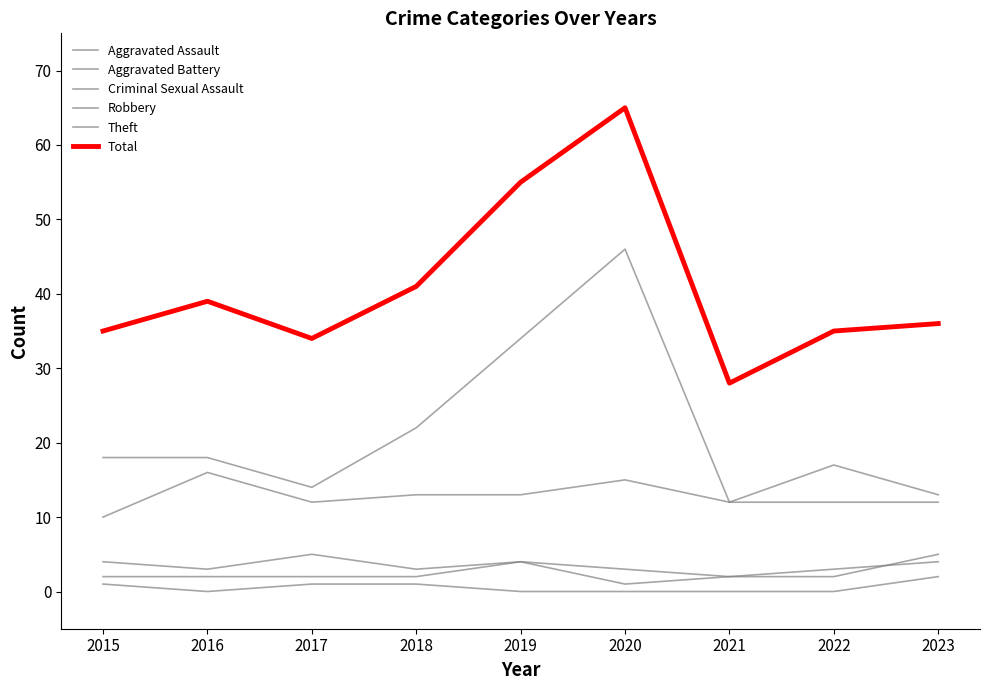

At how many categories does at least one series exceed 14?

9